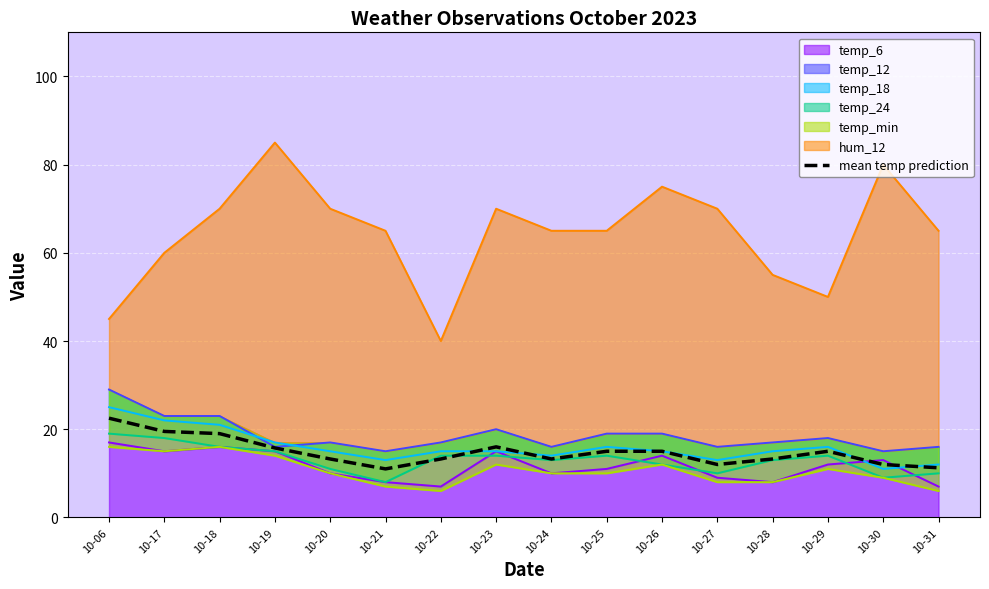

Reading right to left, transcribe all the data shown in this chart.

10-31=11.2	10-30=12.0	10-29=15.0	10-28=13.2	10-27=12.0	10-26=15.0	10-25=15.0	10-24=13.2	10-23=16.0	10-22=13.2	10-21=11.0	10-20=13.2	10-19=15.8	10-18=19.0	10-17=19.5	10-06=22.5